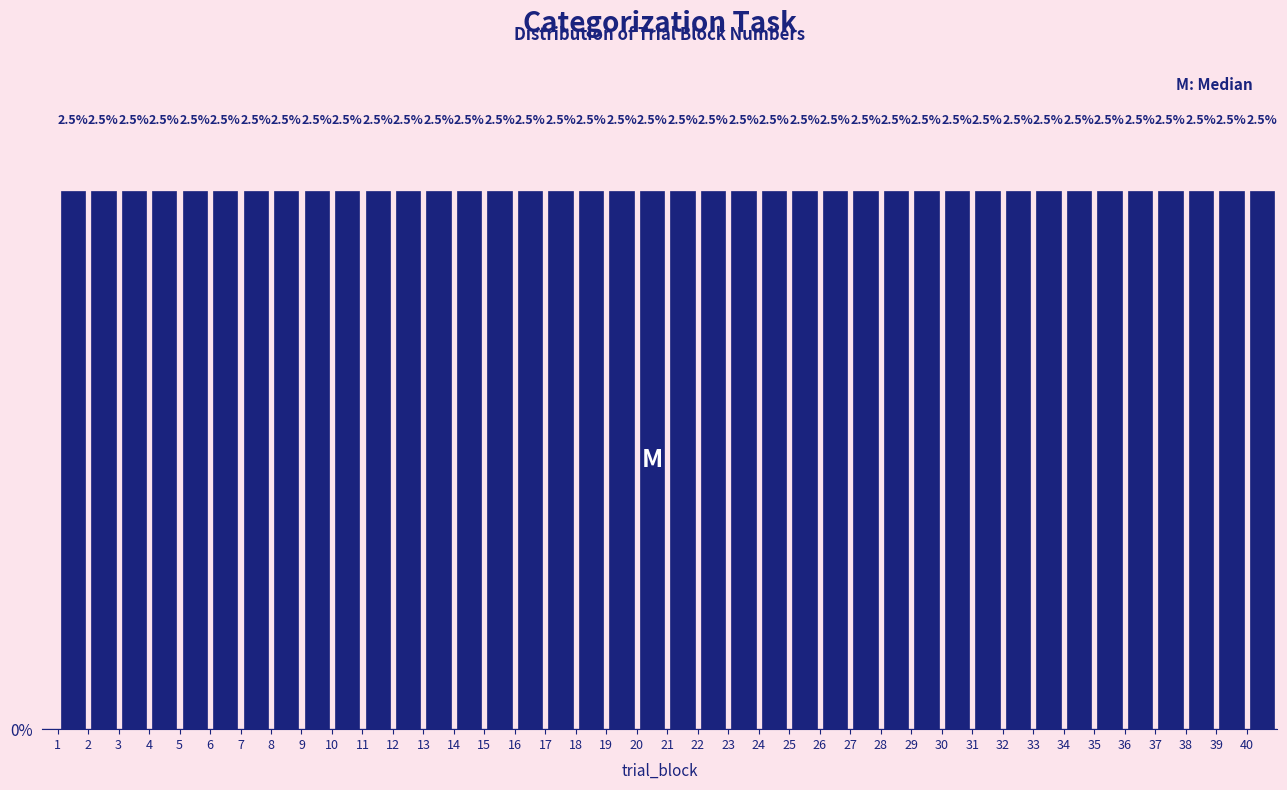

How tall is the bar that spans 39 to 40 on the x-axis?

2.5